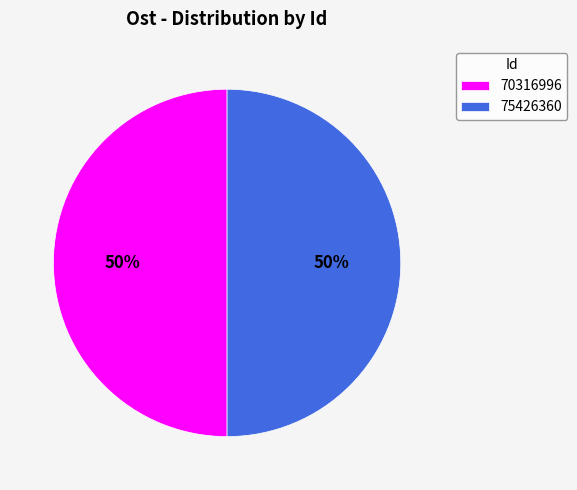

What percentage is the 75426360 slice, to the nearest percent?

50%